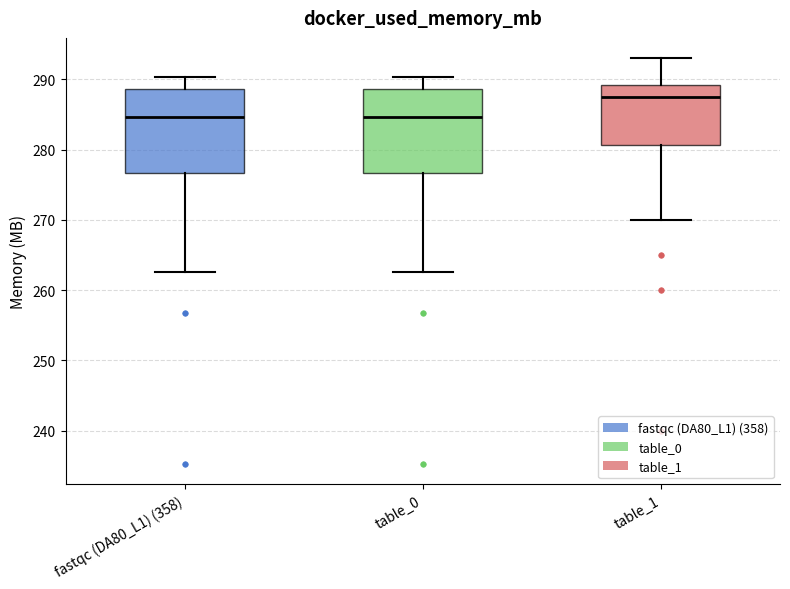

Where is the upper edge of the box for table_0 on the y-axis? The values are not printed on the chart, so give them approximately, as read against the axis.

289